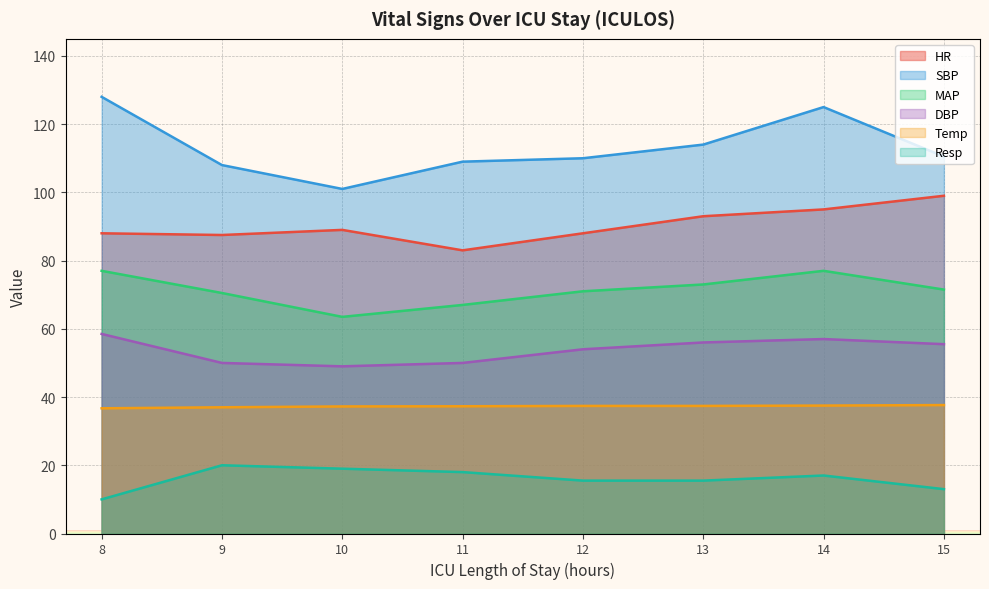

The MAP series shows 63.5 at 10. True or false?

True